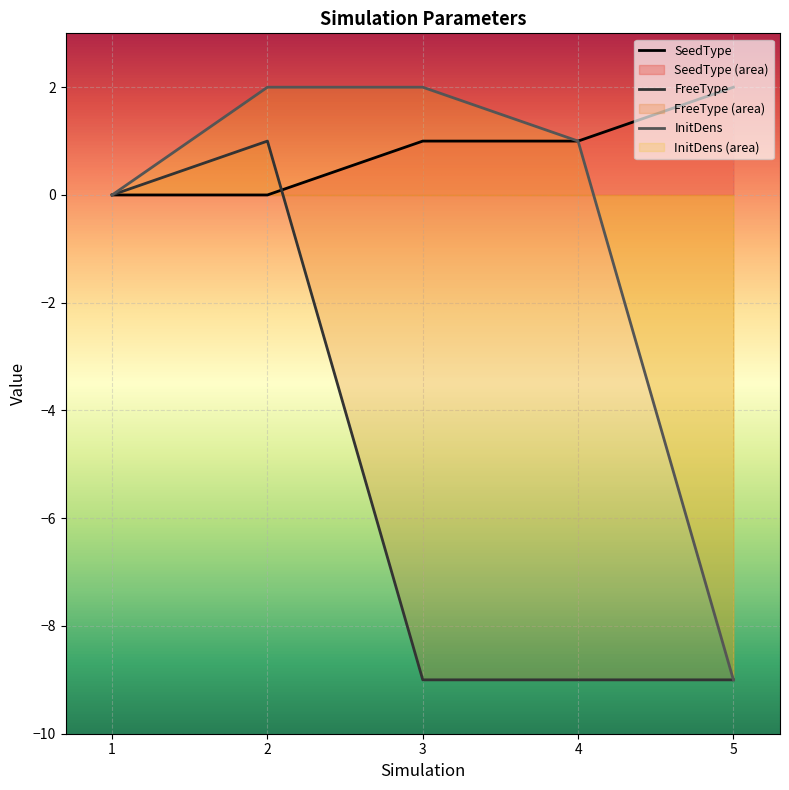

What is the difference between the maximum and second lowest values in the SeedType series?

2